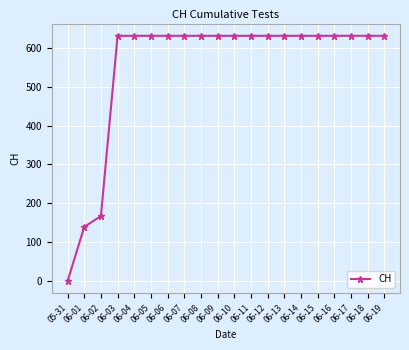

Is it true that the value at 06-06 is 919?

False